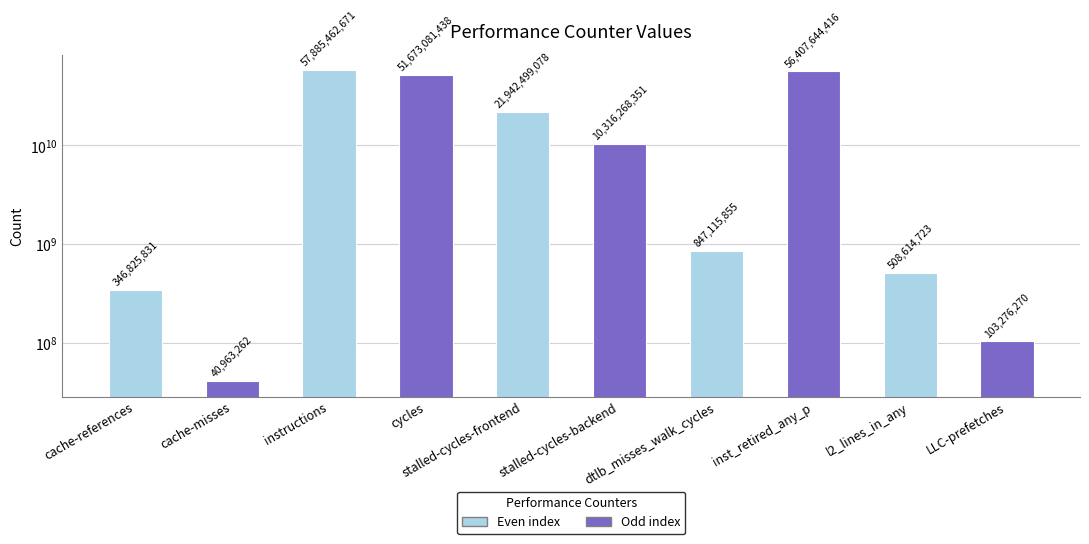

True or false: the data shows 40963262 at cache-misses.

True